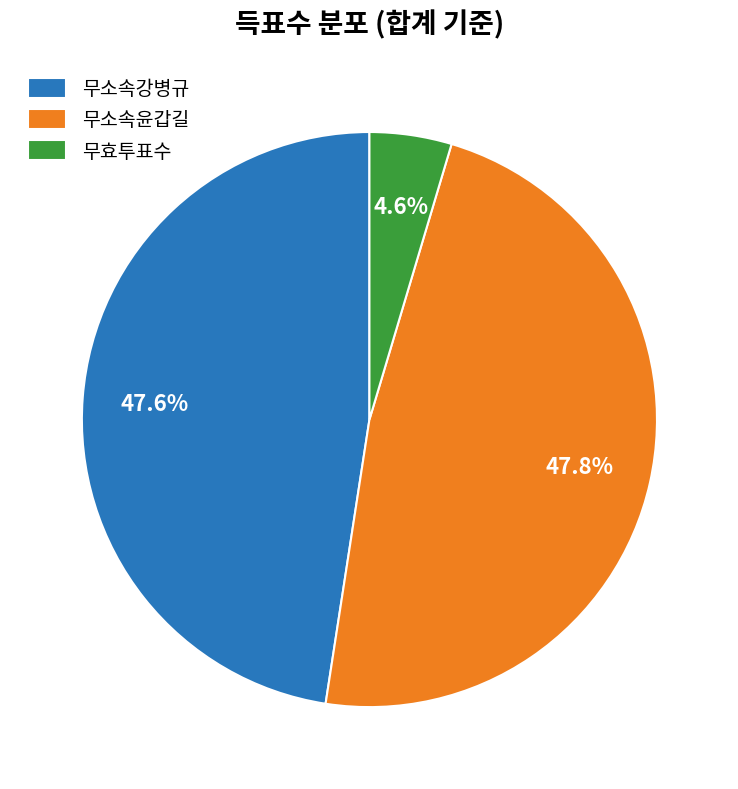

Approximately how many times larger is the value at 무소속강병규 compared to 무효투표수?

10.3